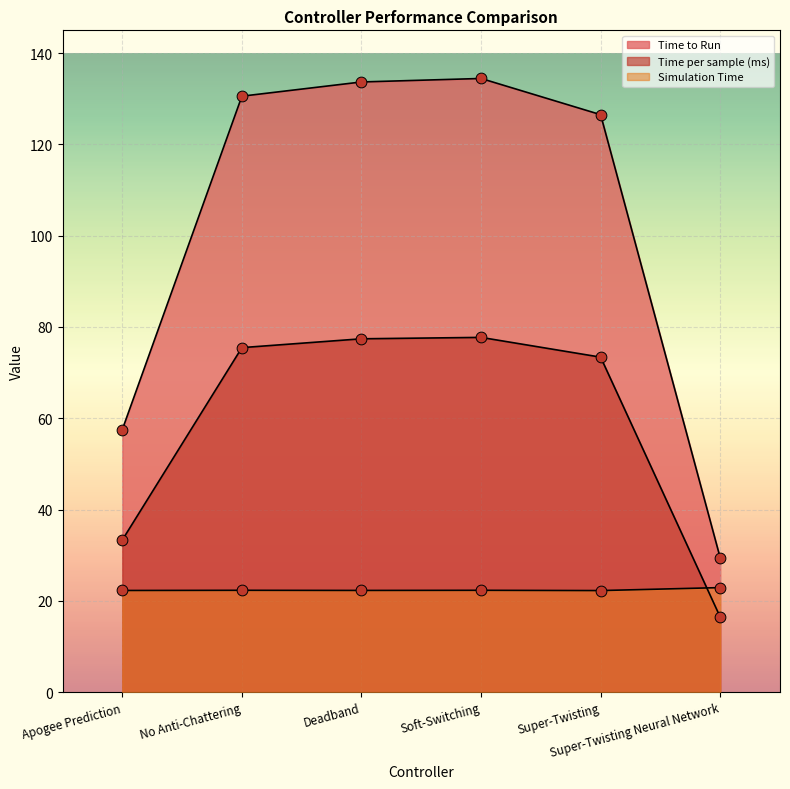

At which category is the sum across all series the highest?

Soft-Switching